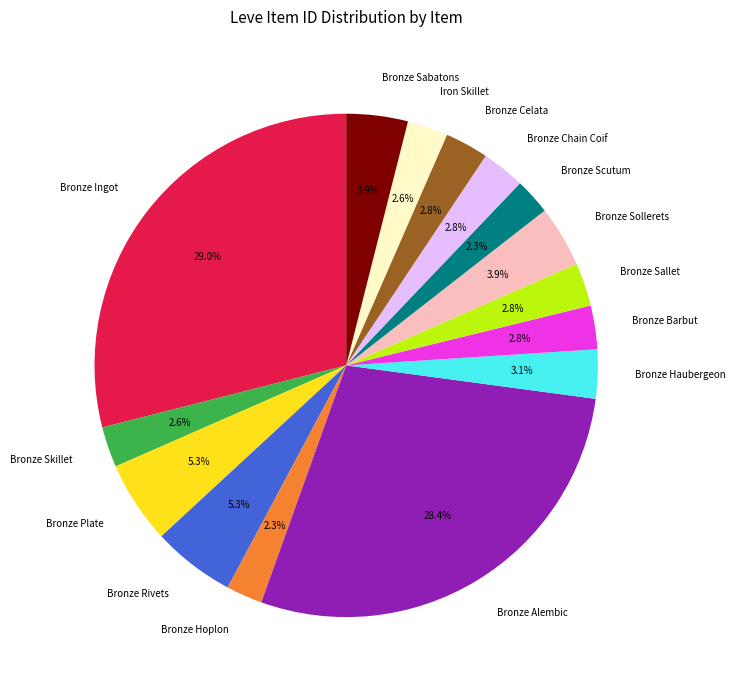

Between Bronze Skillet and Bronze Plate, which is larger?

Bronze Plate